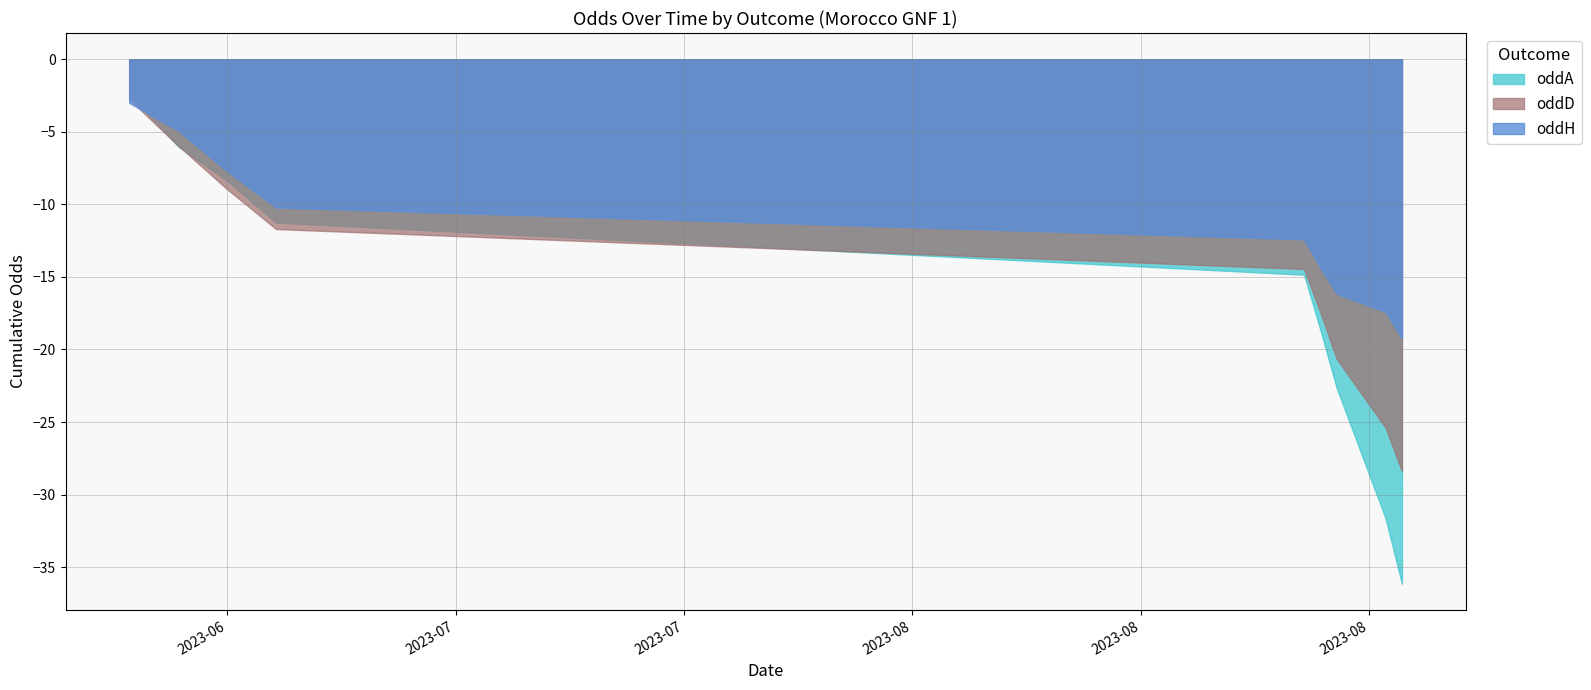

How many data points in oddD are above 3?

3